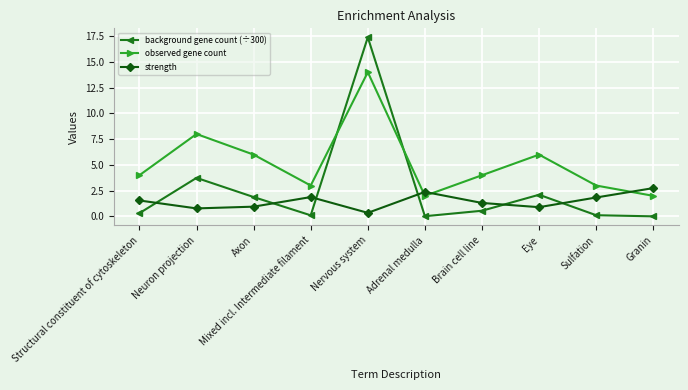

True or false: strength and observed gene count intersect in this chart.

True